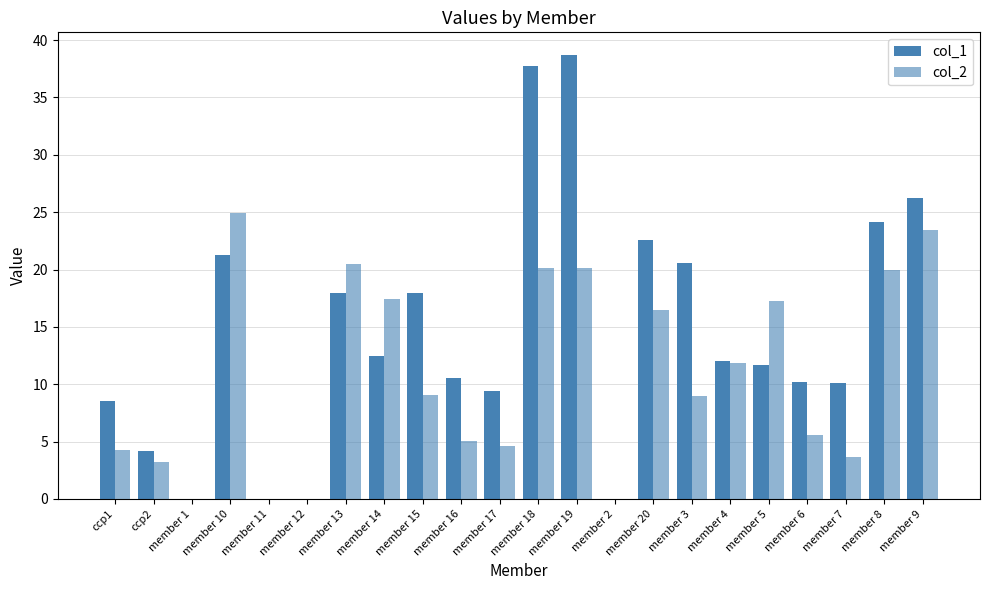

Rank the series at member 20 from highest to lowest value.

col_1, col_2